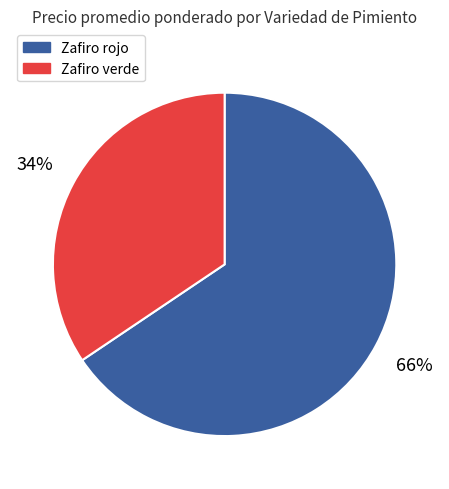

Is the sum of Zafiro rojo and Zafiro verde greater than half?

Yes